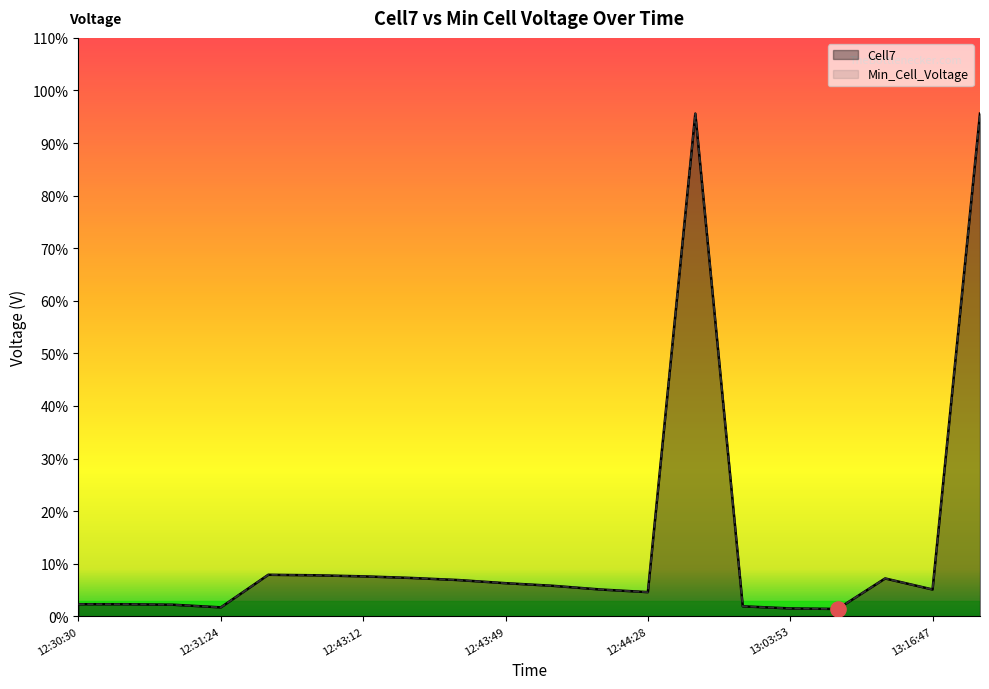

At how many categories does at least one series exceed 0?

20